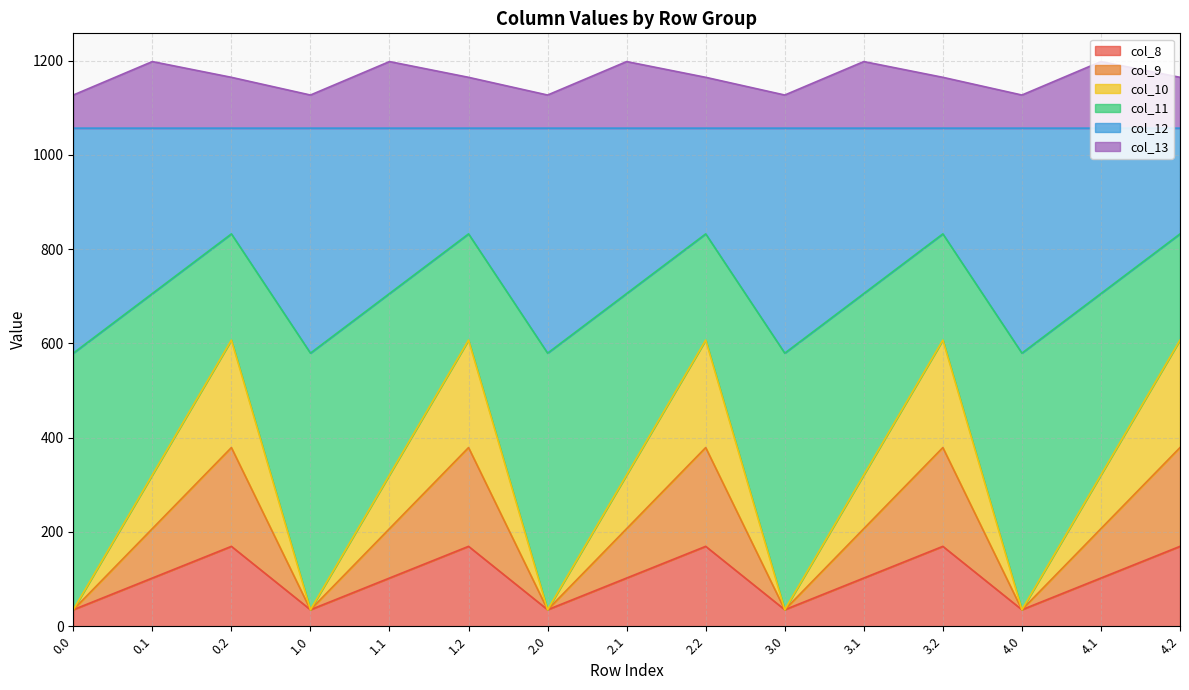

In col_11, how many points are lower than both neighbors (excluding endpoints)?

4